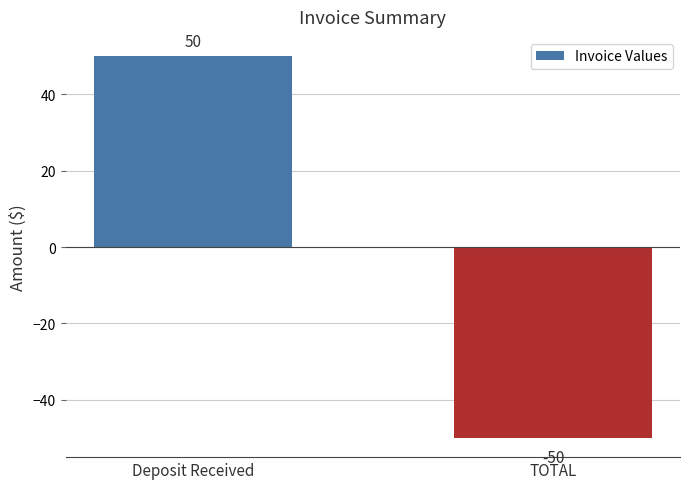

What is the value of the 1st bar from the left?

50